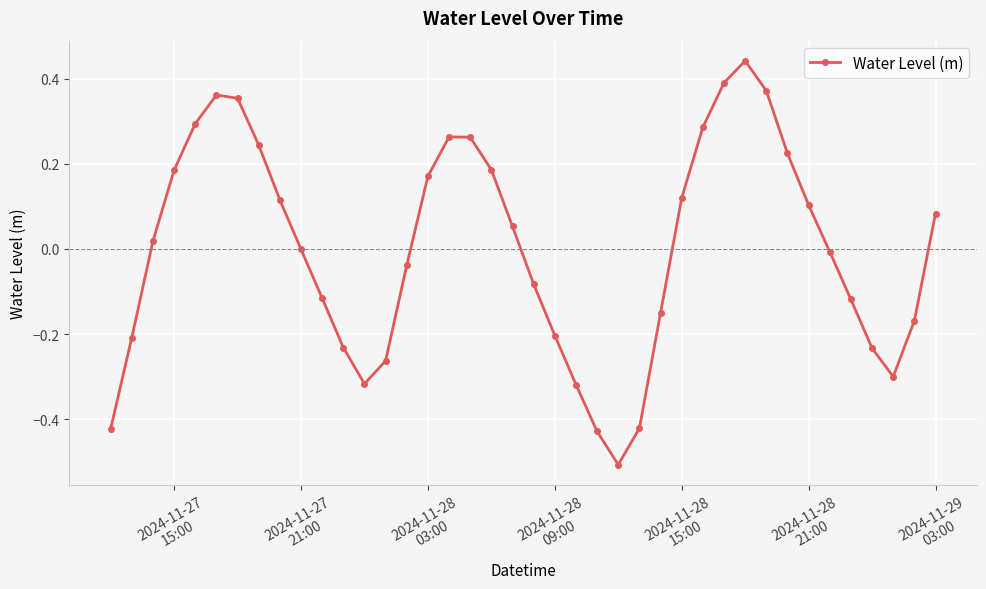

True or false: there are more than 2 points higher than both neighbors.

True